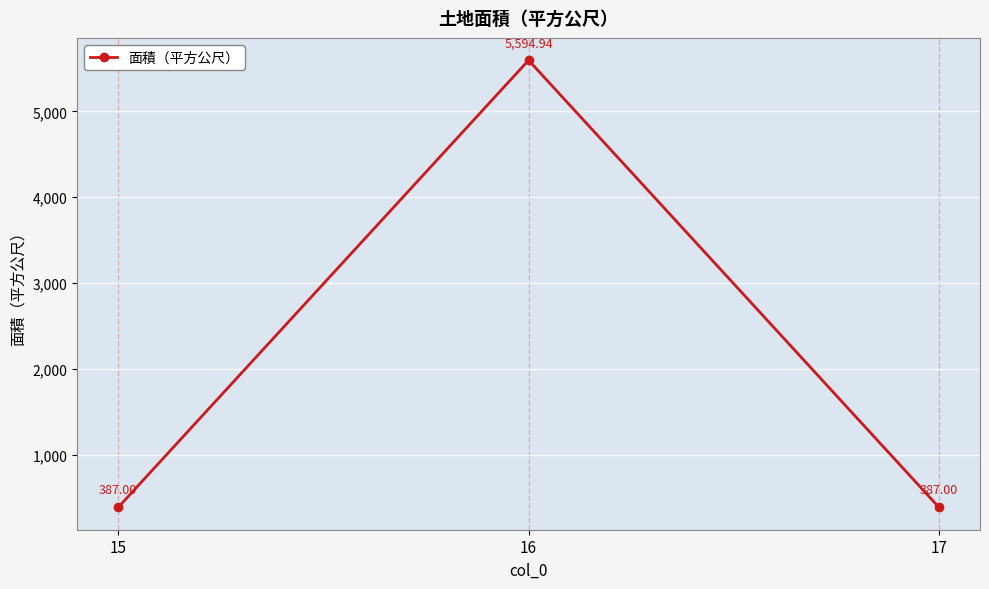

How many data points are above 387?

1